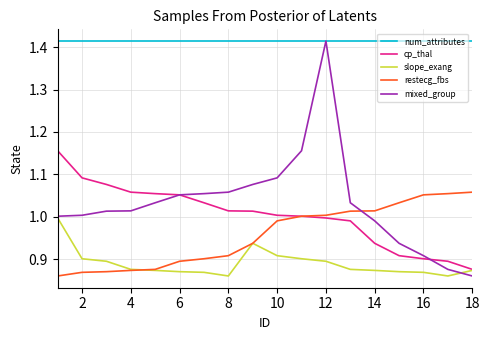

Which series has the largest range (max minus min)?

mixed_group